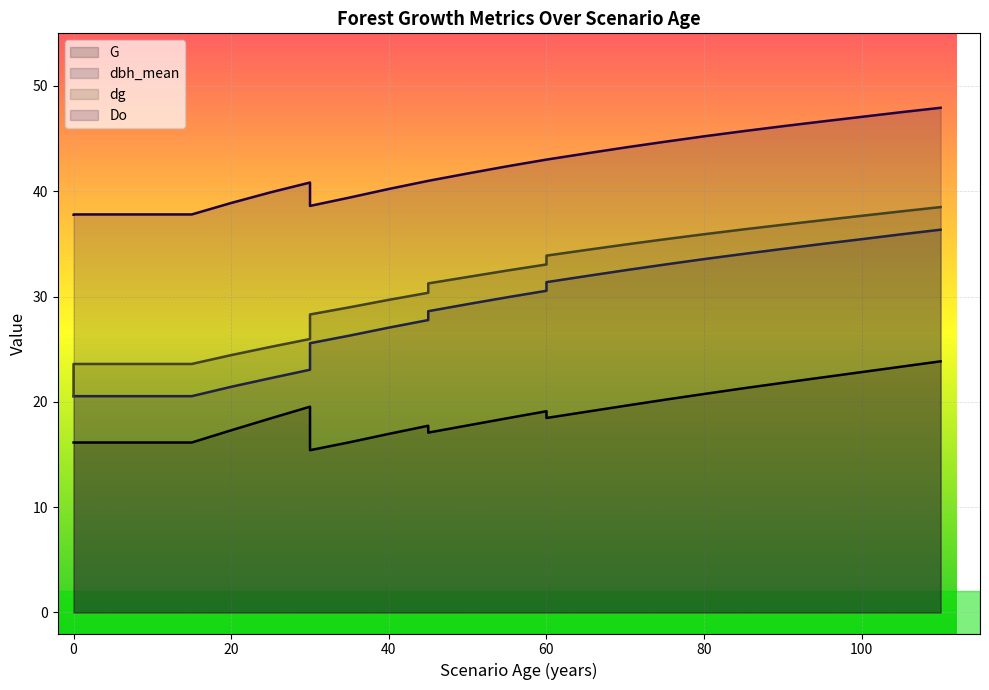

True or false: dbh_mean and dg intersect in this chart.

False